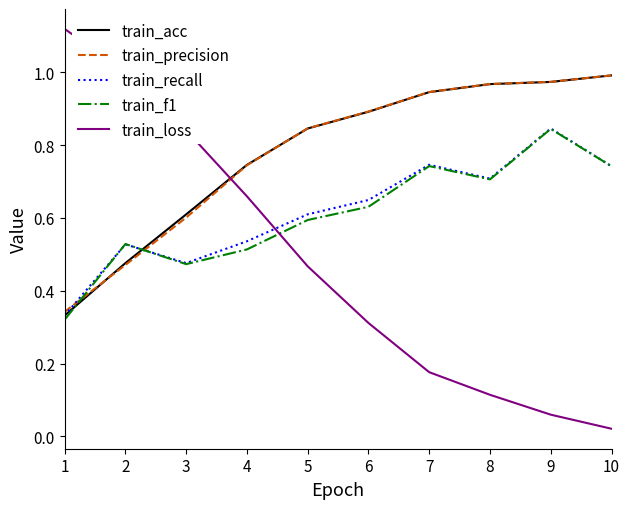

Which category has the lowest value across all series?

10